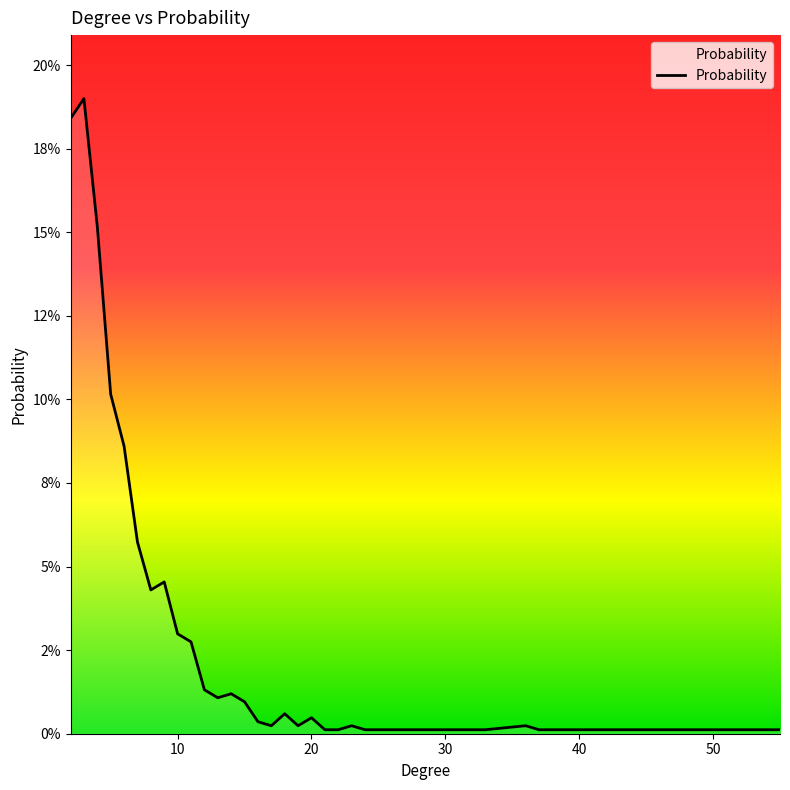

What is the sum of all values?

1.0